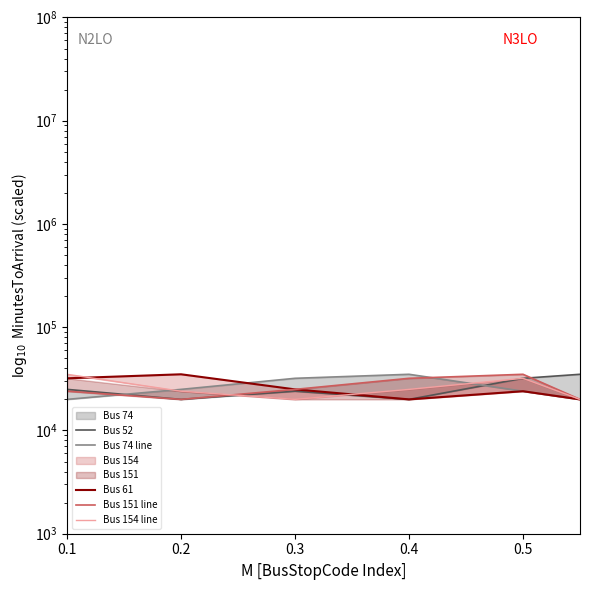

What is the value of the Bus 154 line point at the 6th from the left?

20000